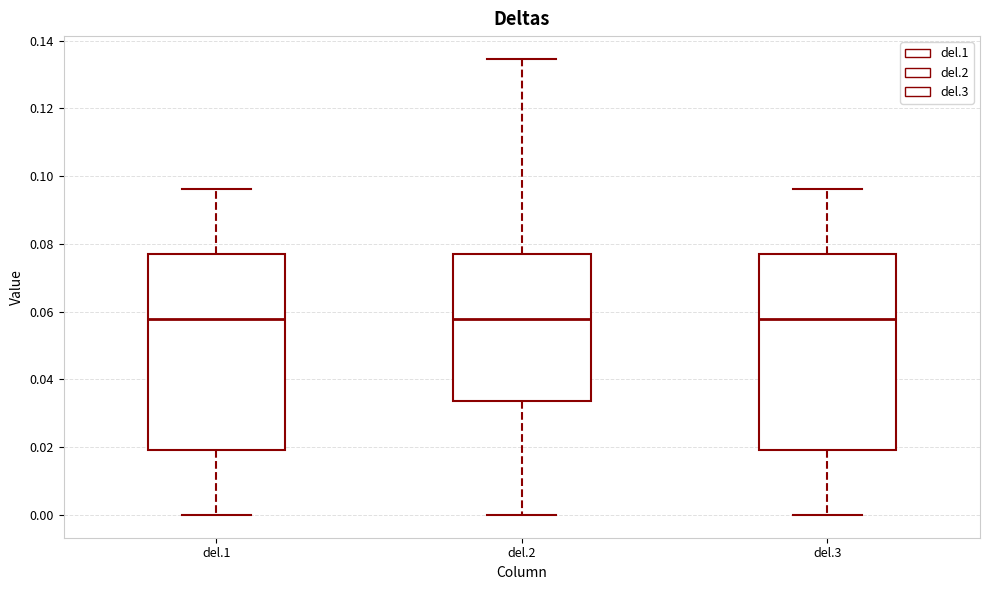

Reading left to right, read every box against the y-axis: the position of its median line, the range the box covers, and the ends of its whiskers. The values are not printed on the chart, so give them approximately, as read against the axis.

del.1: median 0.058, box 0.020 to 0.076, whiskers 0.000 to 0.096
del.2: median 0.058, box 0.034 to 0.076, whiskers 0.000 to 0.134
del.3: median 0.058, box 0.020 to 0.076, whiskers 0.000 to 0.096